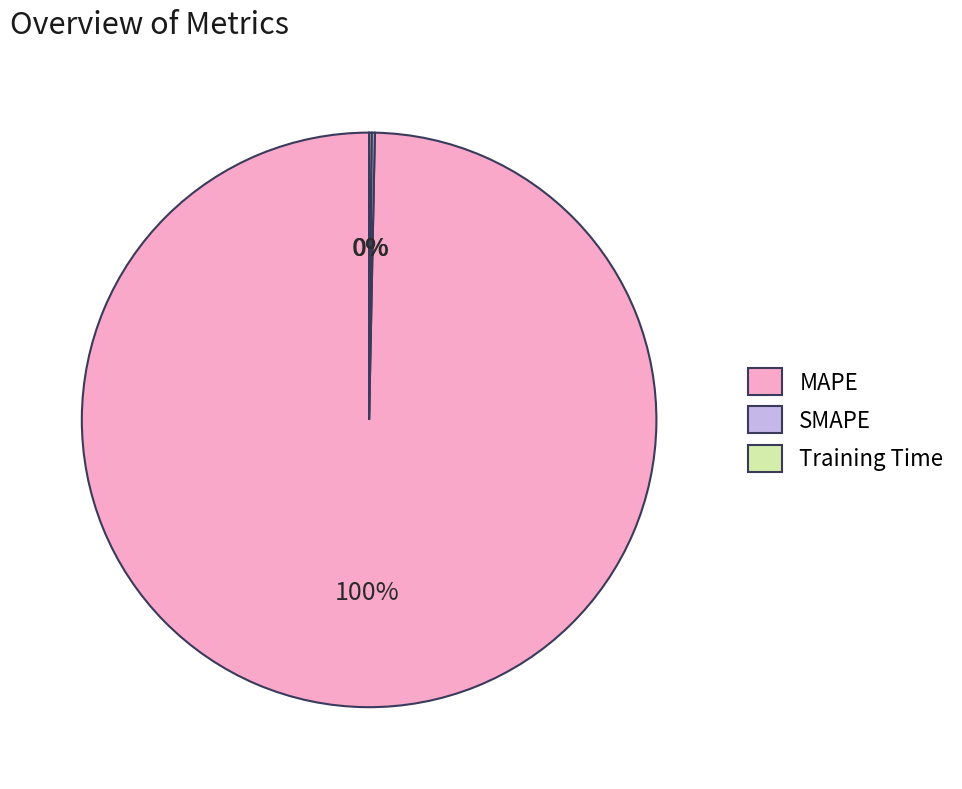

What percentage is the MAPE slice, to the nearest percent?

100%